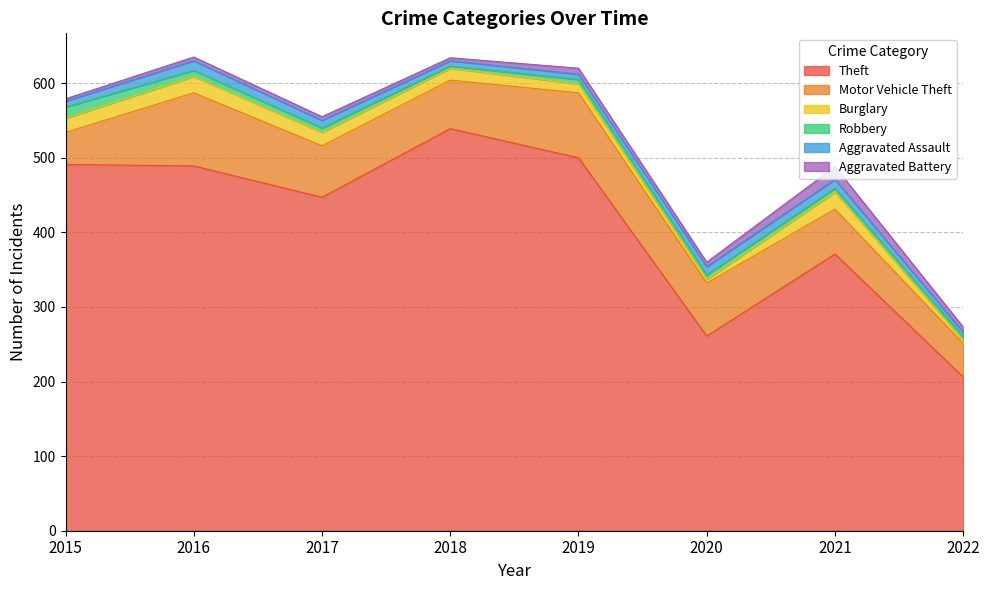

Where is Burglary nearest to the value 13?

2019